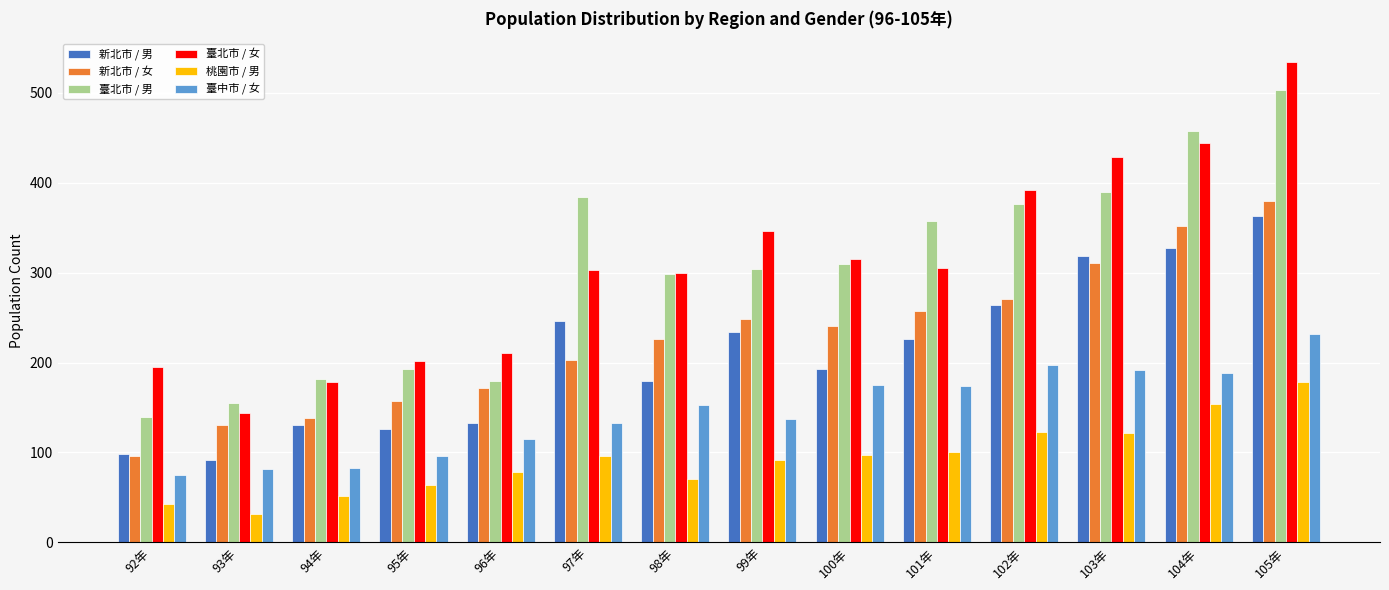

Which series changed the most between 92年 and 102年?

臺北市 / 男